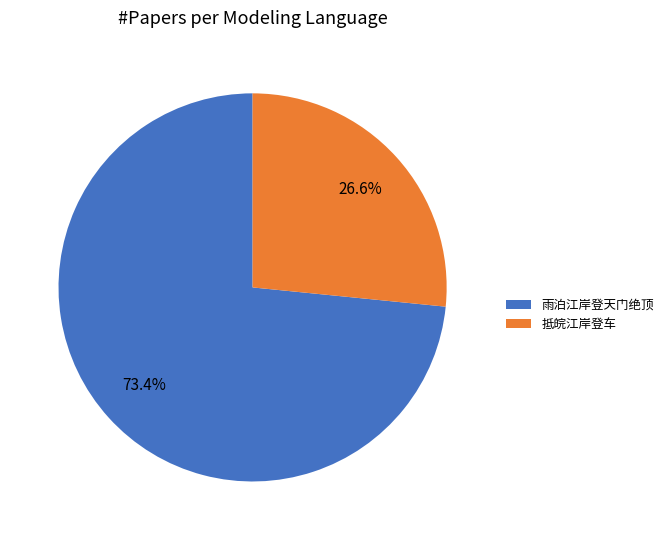

How many slices are in this pie chart?

2